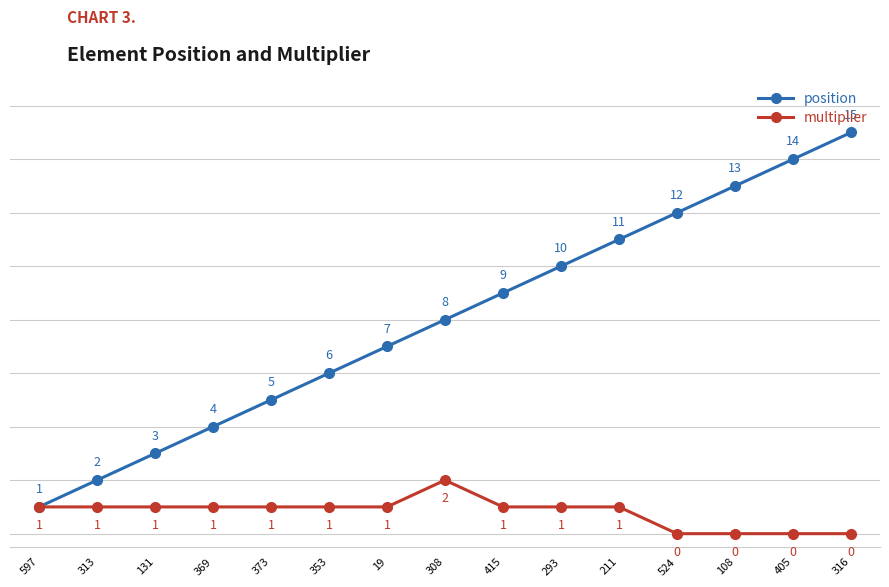

Reading right to left, transcribe all the data shown in this chart.

position: 15	14	13	12	11	10	9	8	7	6	5	4	3	2	1
multiplier: 0	0	0	0	1	1	1	2	1	1	1	1	1	1	1